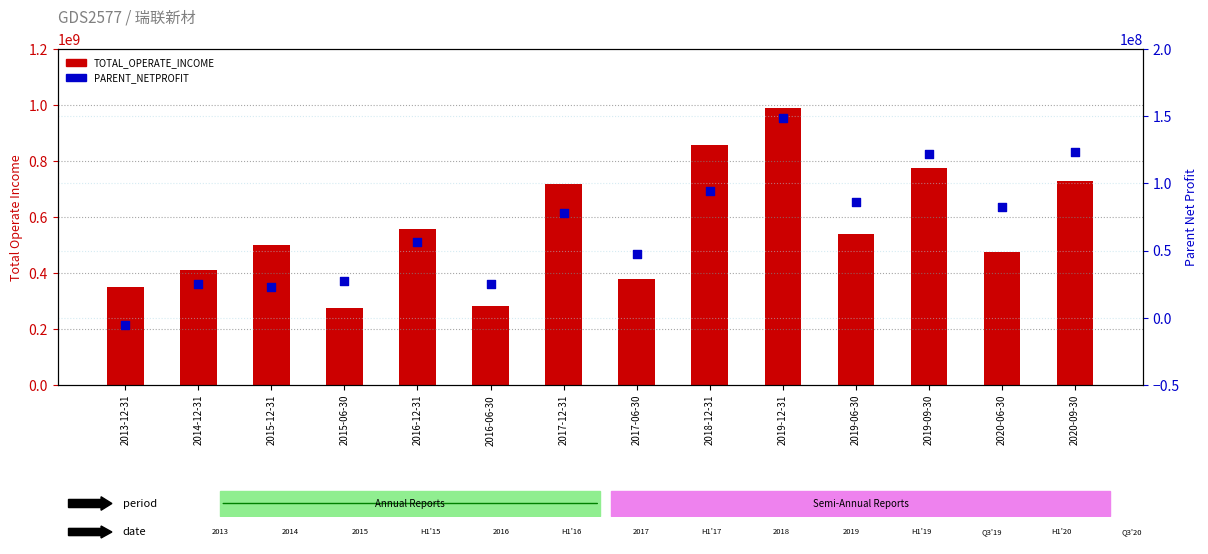

Which series reaches the minimum Y coordinate?

PARENT_NETPROFIT